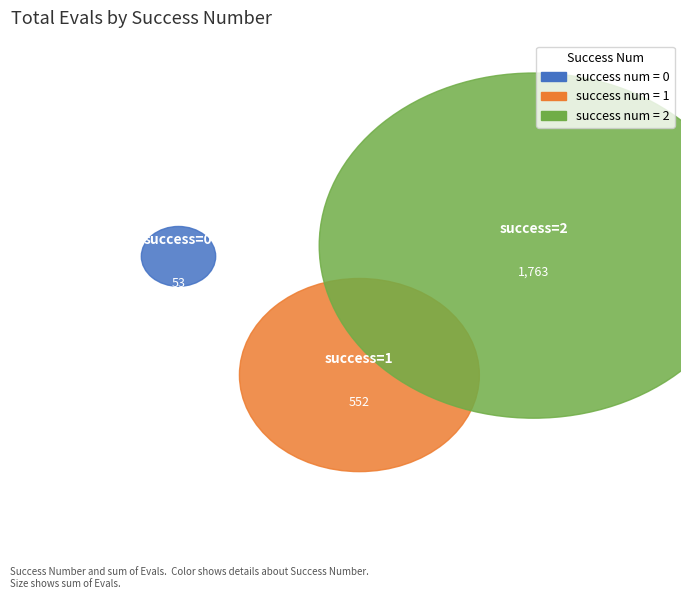

Count the number of slices in the pie.

3